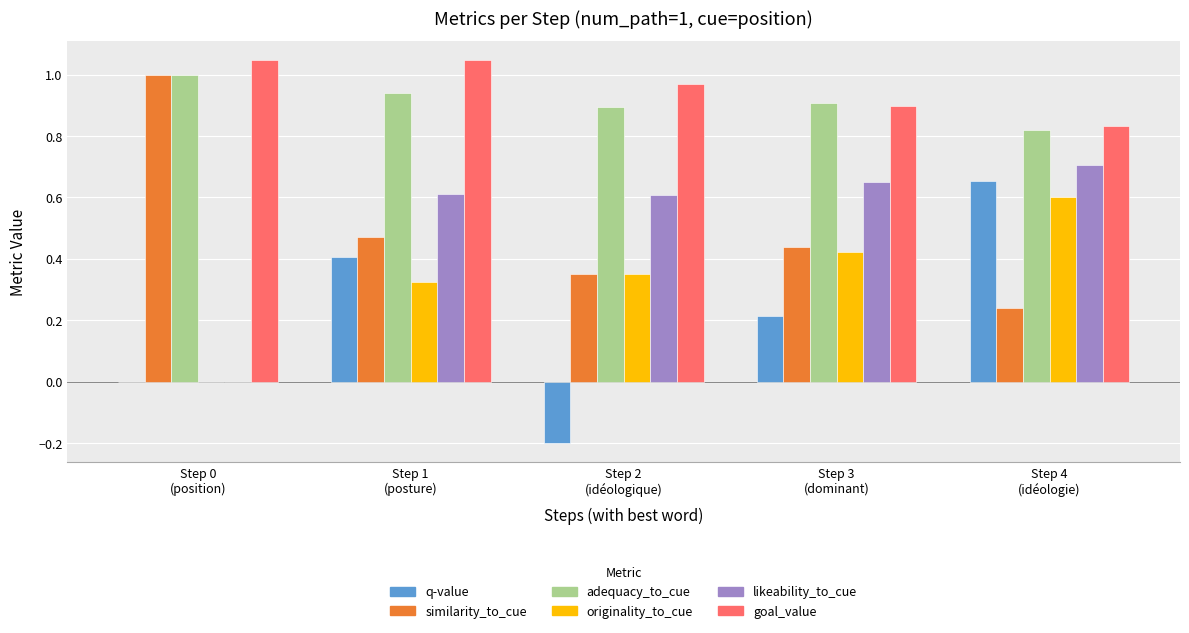

What is the sum of all likeability_to_cue values?

2.6